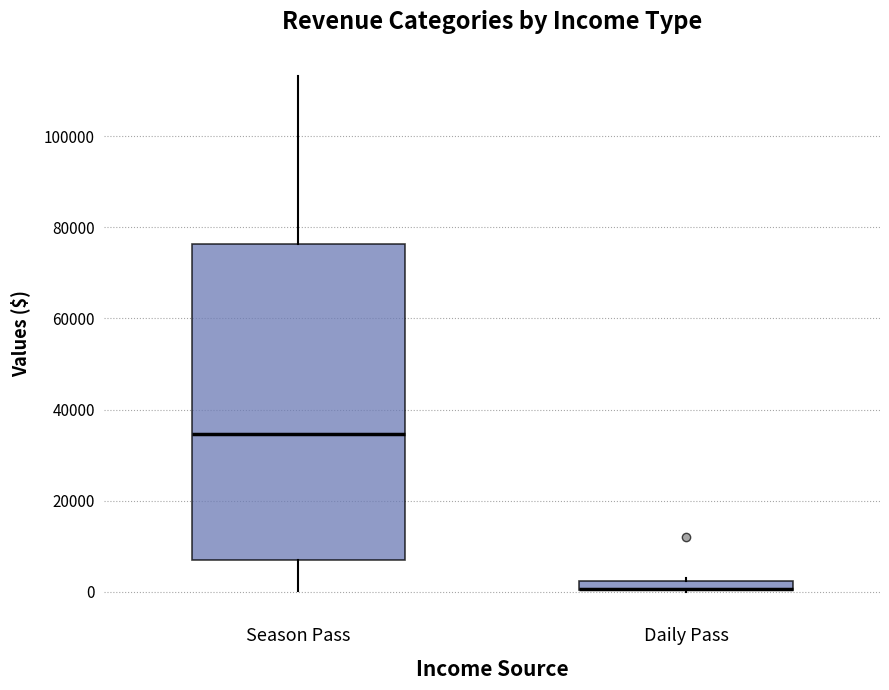

Where is the upper edge of the box for Daily Pass on the y-axis? The values are not printed on the chart, so give them approximately, as read against the axis.

2000